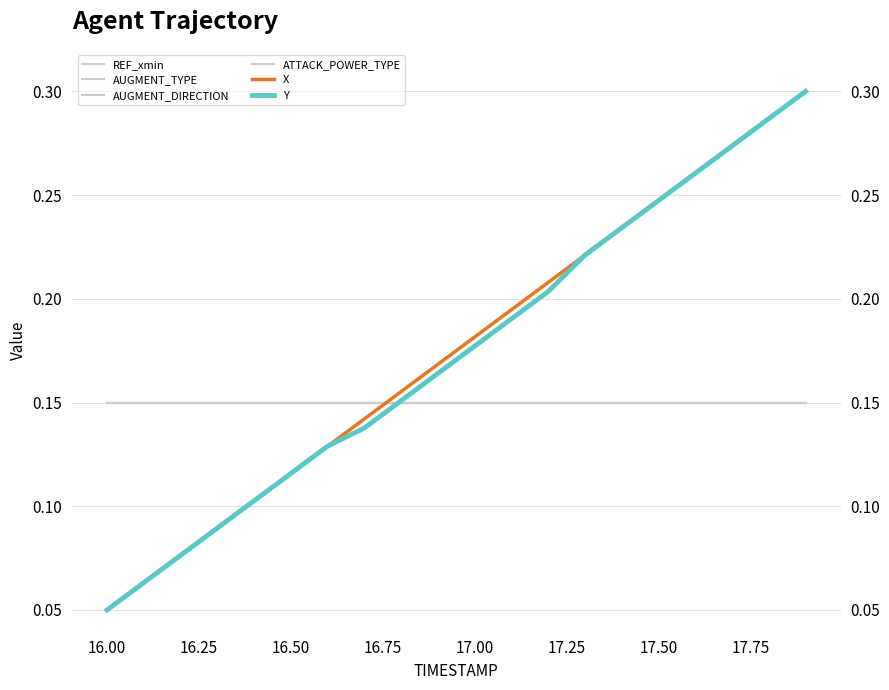

Reading left to right, extract all data points from this chart.

REF_xmin: 0.1	0.1	0.1	0.1	0.1	0.1	0.1	0.1	0.1	0.1	0.1	0.1	0.1	0.1	0.1	0.1	0.1	0.1	0.1	0.1
AUGMENT_TYPE: 0.1	0.1	0.1	0.1	0.1	0.1	0.1	0.1	0.1	0.1	0.1	0.1	0.1	0.1	0.1	0.1	0.1	0.1	0.1	0.1
AUGMENT_DIRECTION: 0.1	0.1	0.1	0.1	0.1	0.1	0.1	0.1	0.1	0.1	0.1	0.1	0.1	0.1	0.1	0.1	0.1	0.1	0.1	0.1
ATTACK_POWER_TYPE: 0.1	0.1	0.1	0.1	0.1	0.1	0.1	0.1	0.1	0.1	0.1	0.1	0.1	0.1	0.1	0.1	0.1	0.1	0.1	0.1
X: 0.1	0.1	0.1	0.1	0.1	0.1	0.1	0.1	0.2	0.2	0.2	0.2	0.2	0.2	0.2	0.2	0.3	0.3	0.3	0.3
Y: 0.1	0.1	0.1	0.1	0.1	0.1	0.1	0.1	0.2	0.2	0.2	0.2	0.2	0.2	0.2	0.2	0.3	0.3	0.3	0.3